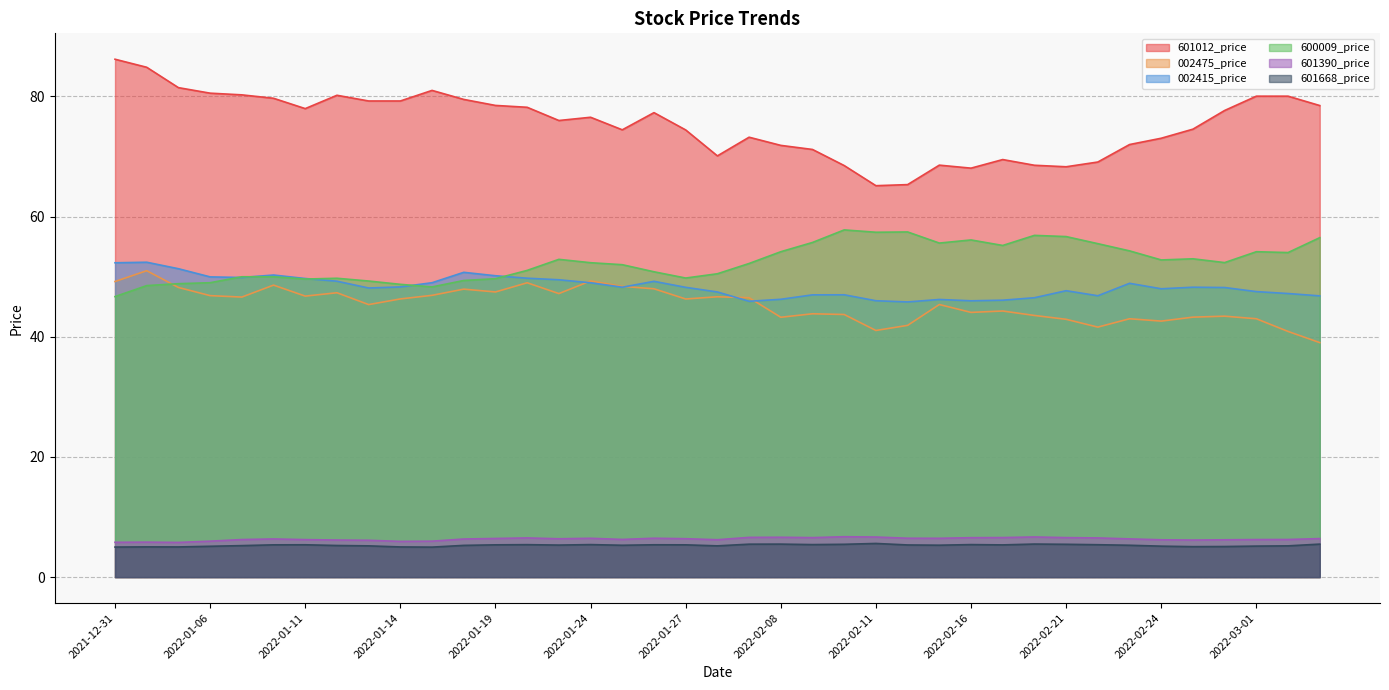

What is the sum of all 600009_price values?

2044.9